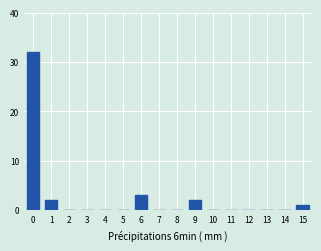

Reading right to left, extract all data points from this chart.

15=1	14=0	13=0	12=0	11=0	10=0	9=2	8=0	7=0	6=3	5=0	4=0	3=0	2=0	1=2	0=32